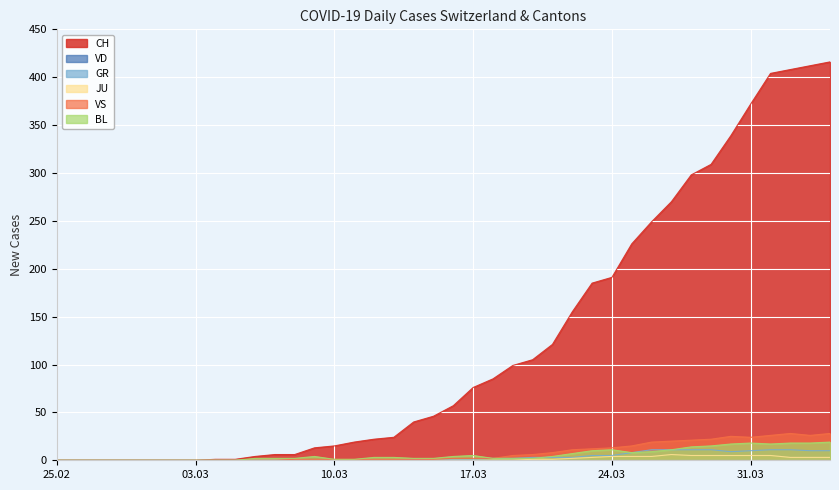

What position from the left is 2020-03-12?

17